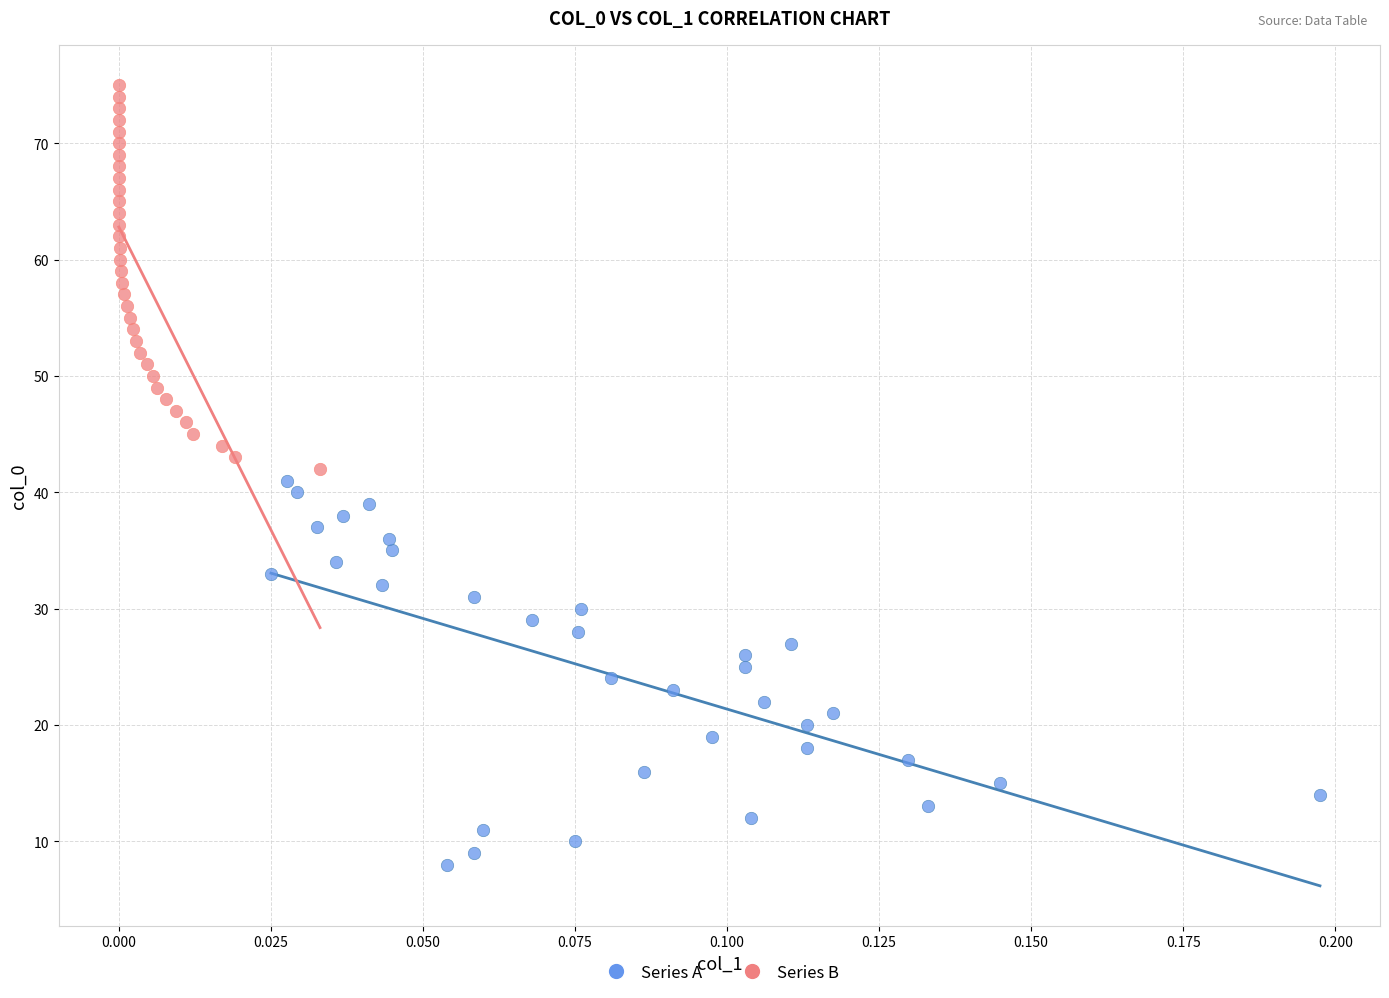

What are all the series names shown in the legend?

Series A, Series B